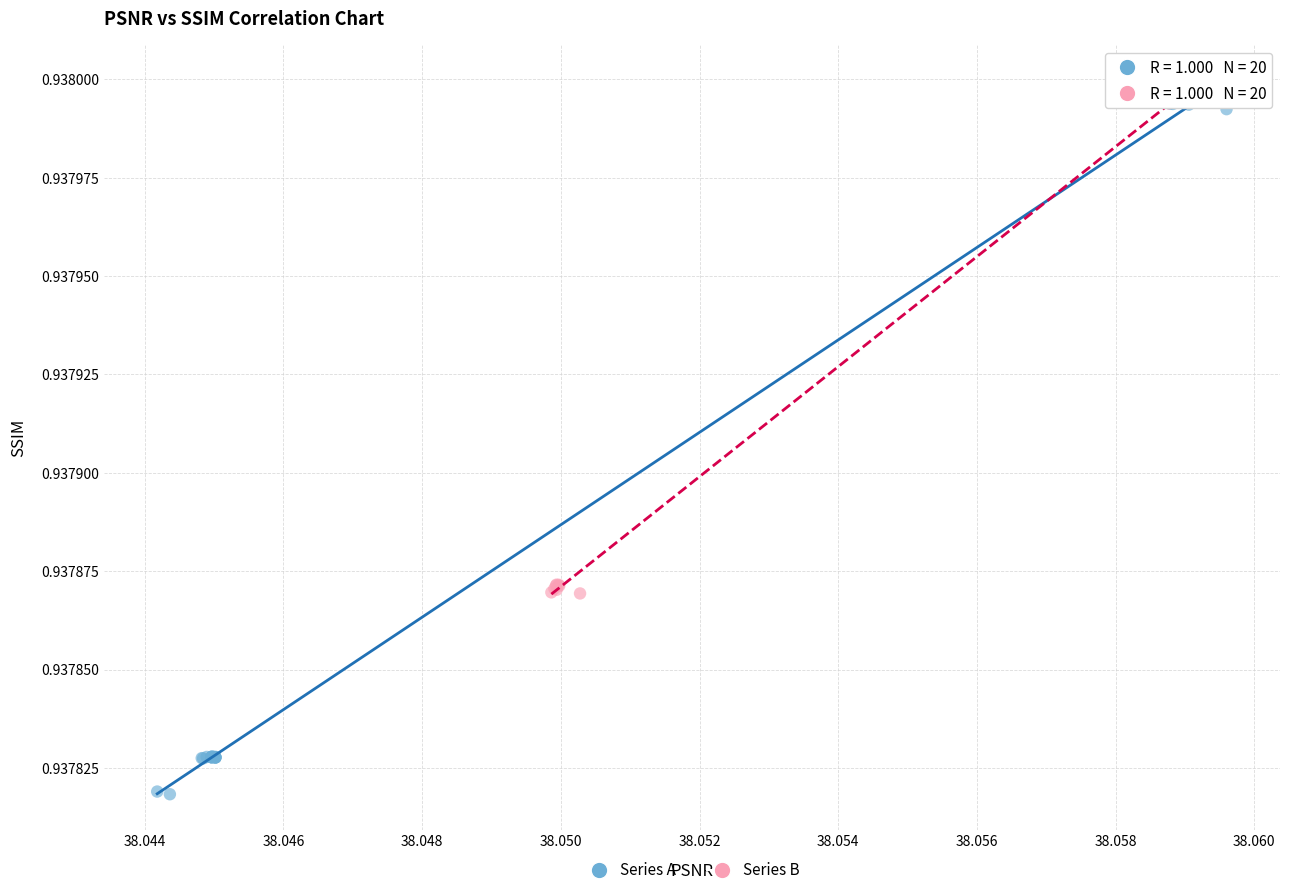

Which series has the widest spread of Y values?

Series A